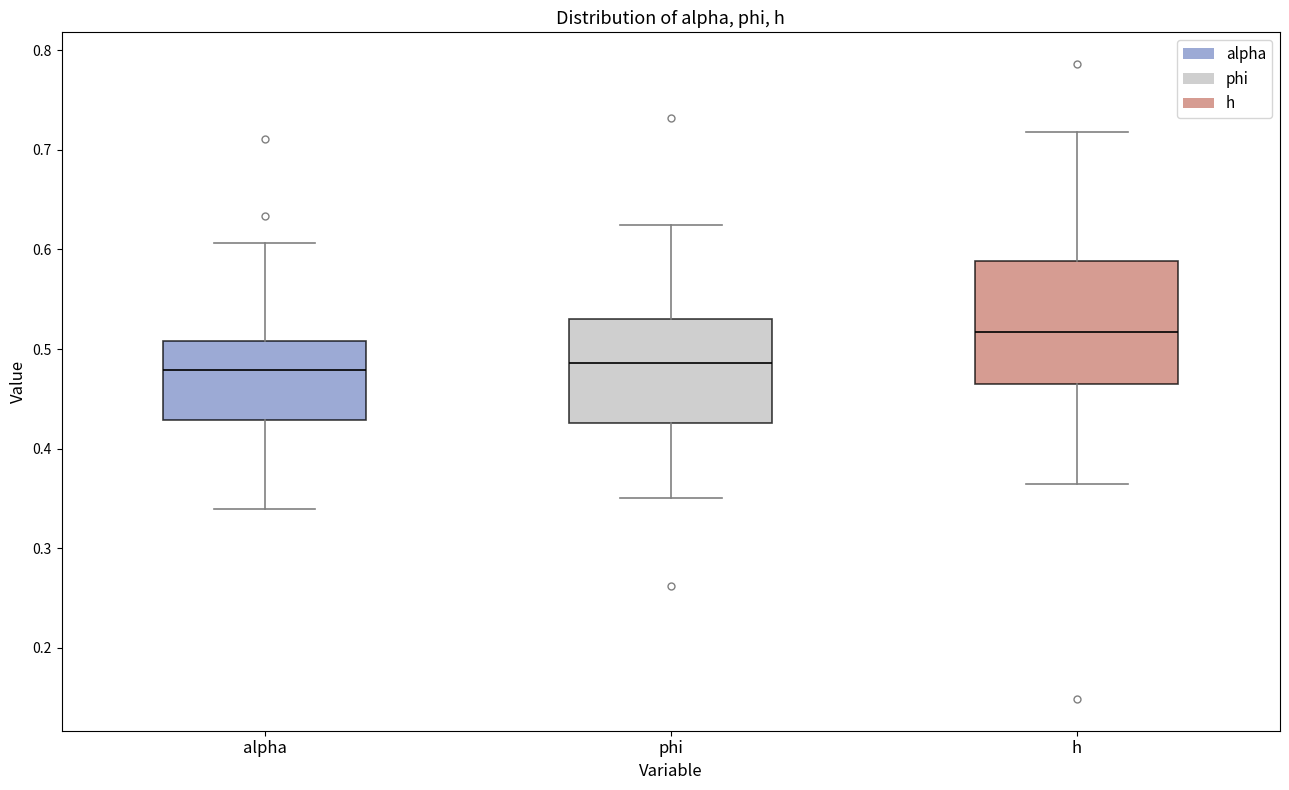

Reading left to right, read every box against the y-axis: the position of its median line, the range the box covers, and the ends of its whiskers. The values are not printed on the chart, so give them approximately, as read against the axis.

alpha: median 0.48, box 0.43 to 0.51, whiskers 0.34 to 0.61
phi: median 0.49, box 0.43 to 0.53, whiskers 0.35 to 0.62
h: median 0.52, box 0.47 to 0.59, whiskers 0.36 to 0.72